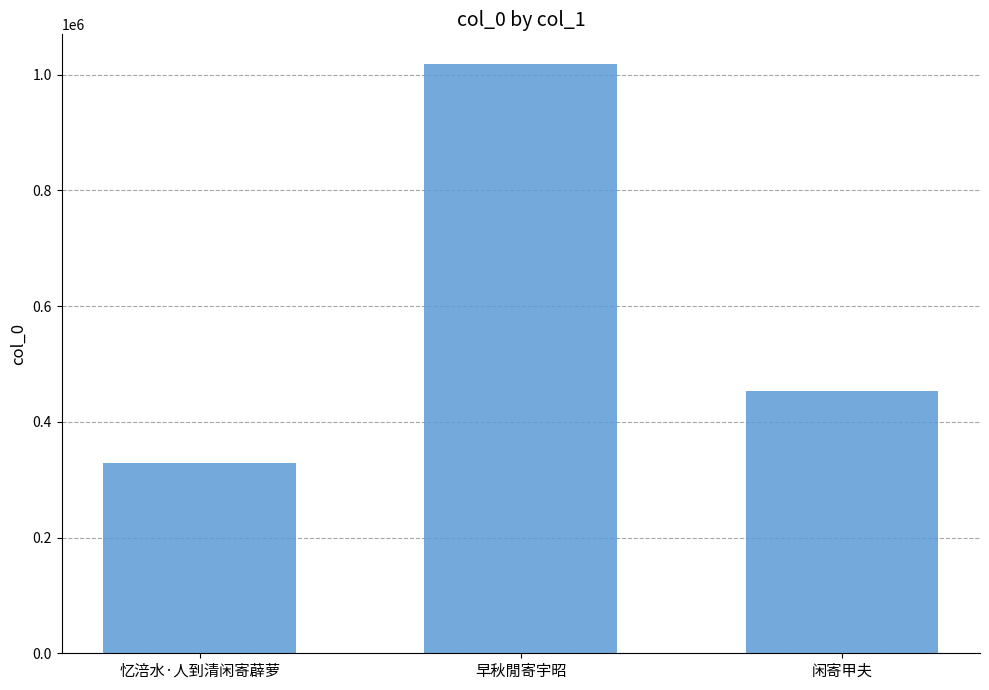

At which label does the data first exceed 453320?

早秋閒寄宇昭